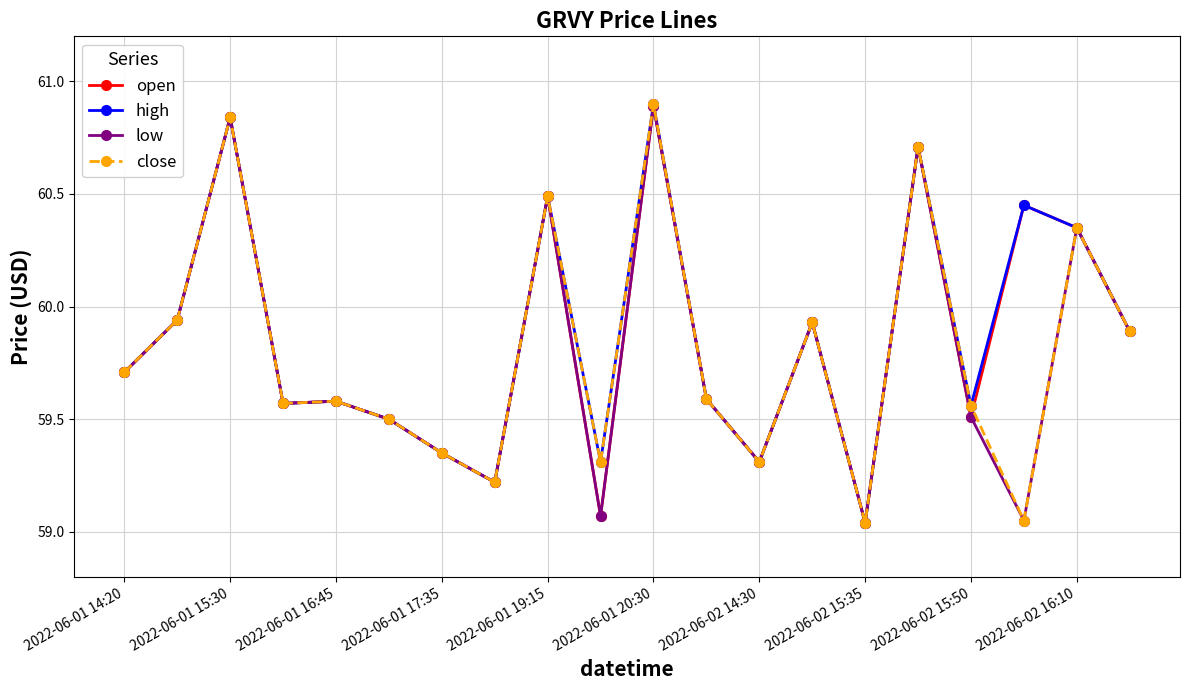

What is the greatest value displayed?

60.9